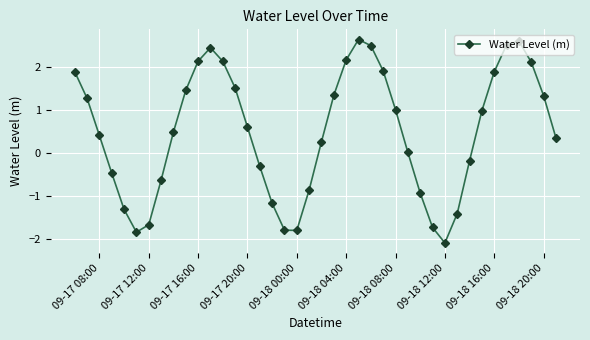

How many interior local peaks (higher than both neighbors) does the data have?

3